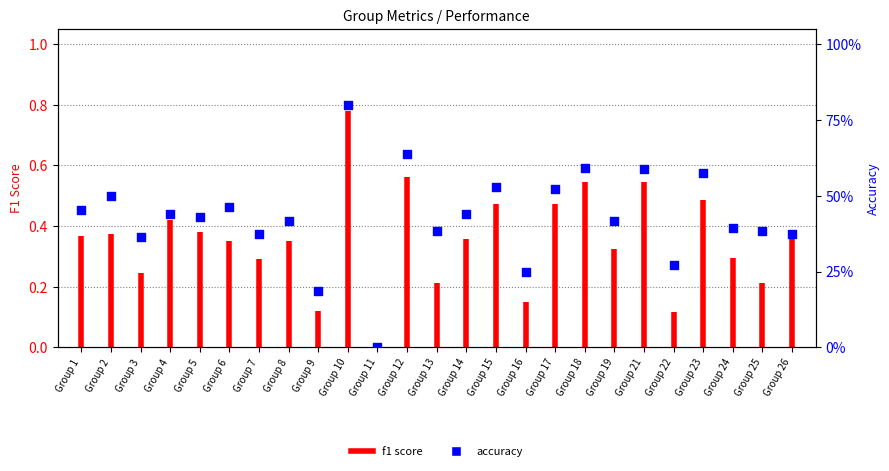

What is the change in value from Group 9 to Group 23?

+0.4